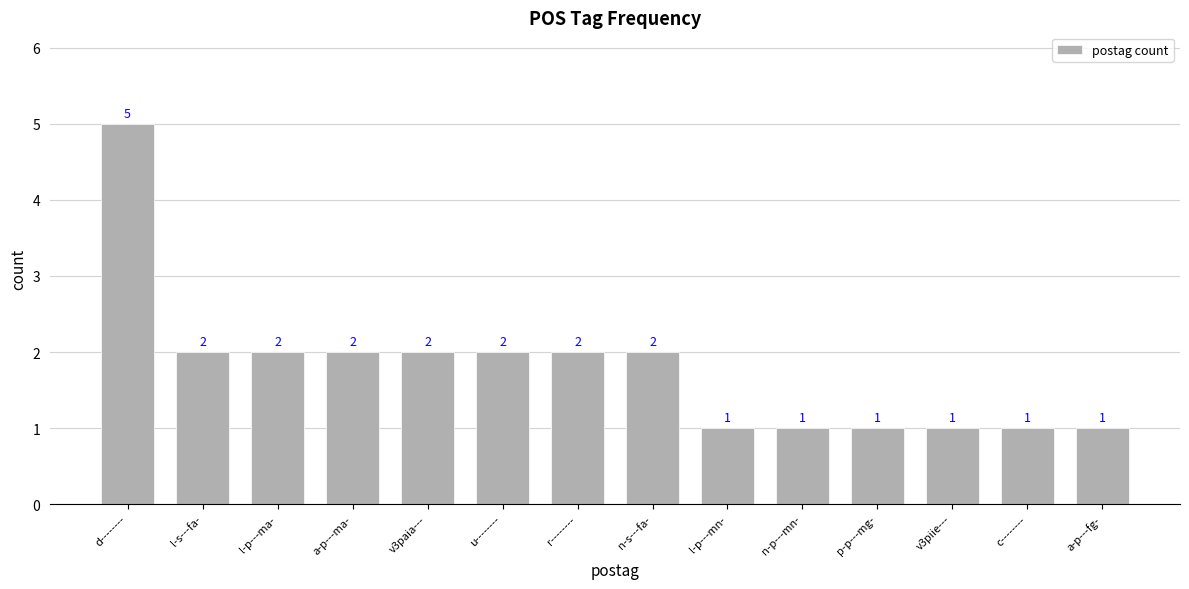

What position from the left is r--------?

7